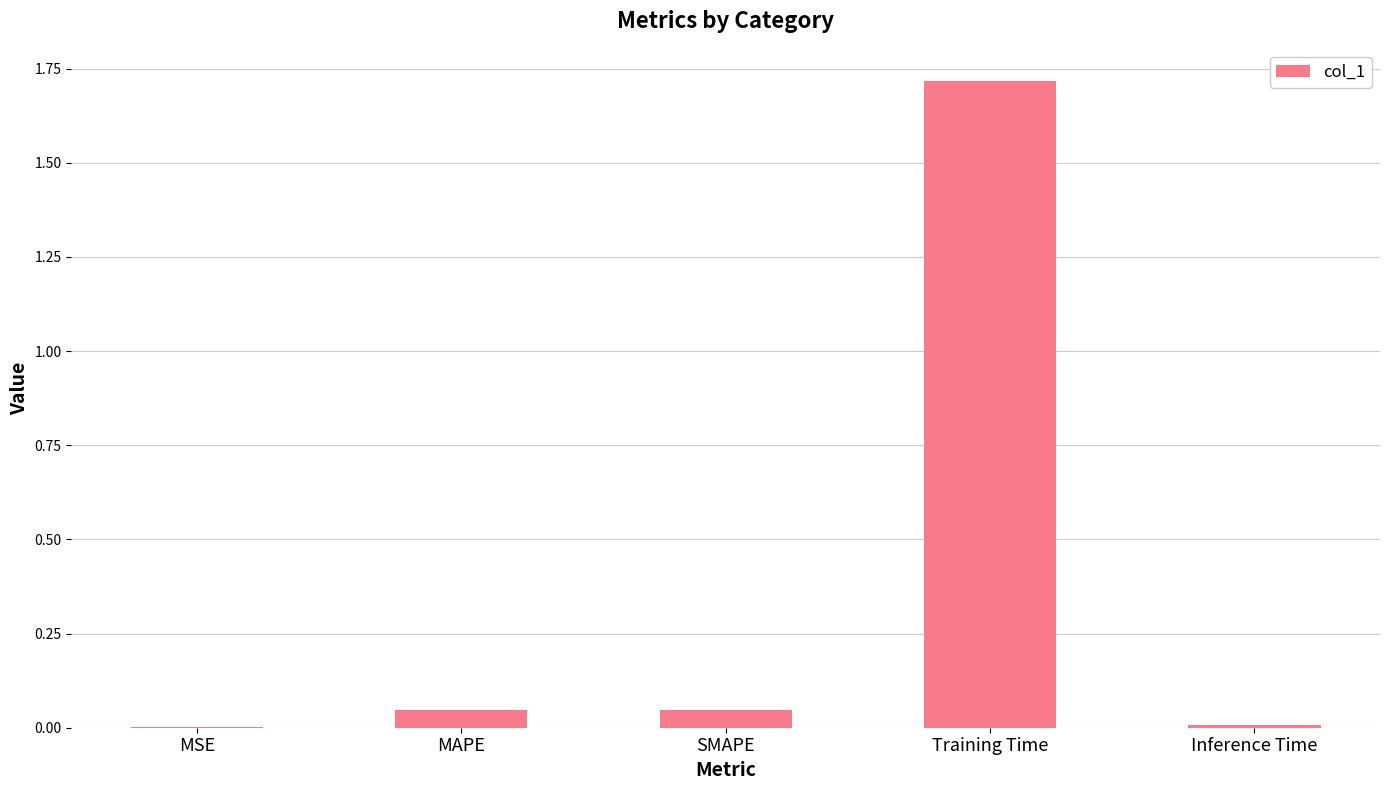

Is it true that the value at Inference Time is 0.0?

True